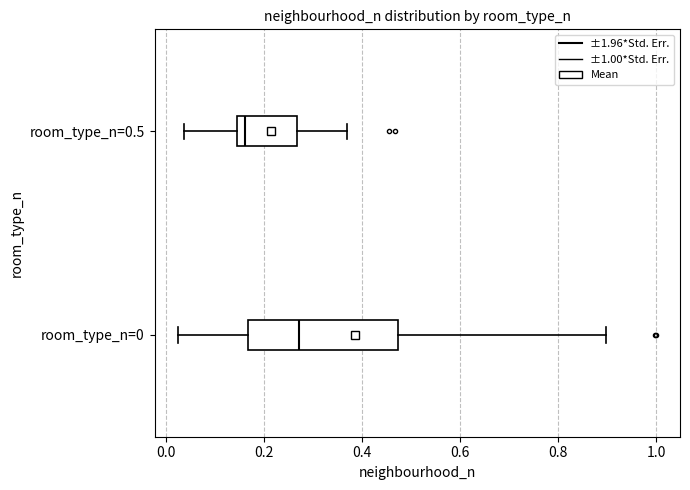

Reading bottom to top, transcribe this box plot: for each box, give where its median line is, the range the box spans, and where its two whiskers end, as read against the x-axis. The values are not printed on the chart, so give them approximately, as read against the axis.

room_type_n=0: median 0.28, box 0.16 to 0.48, whiskers 0.02 to 0.90
room_type_n=0.5: median 0.16, box 0.14 to 0.26, whiskers 0.04 to 0.36